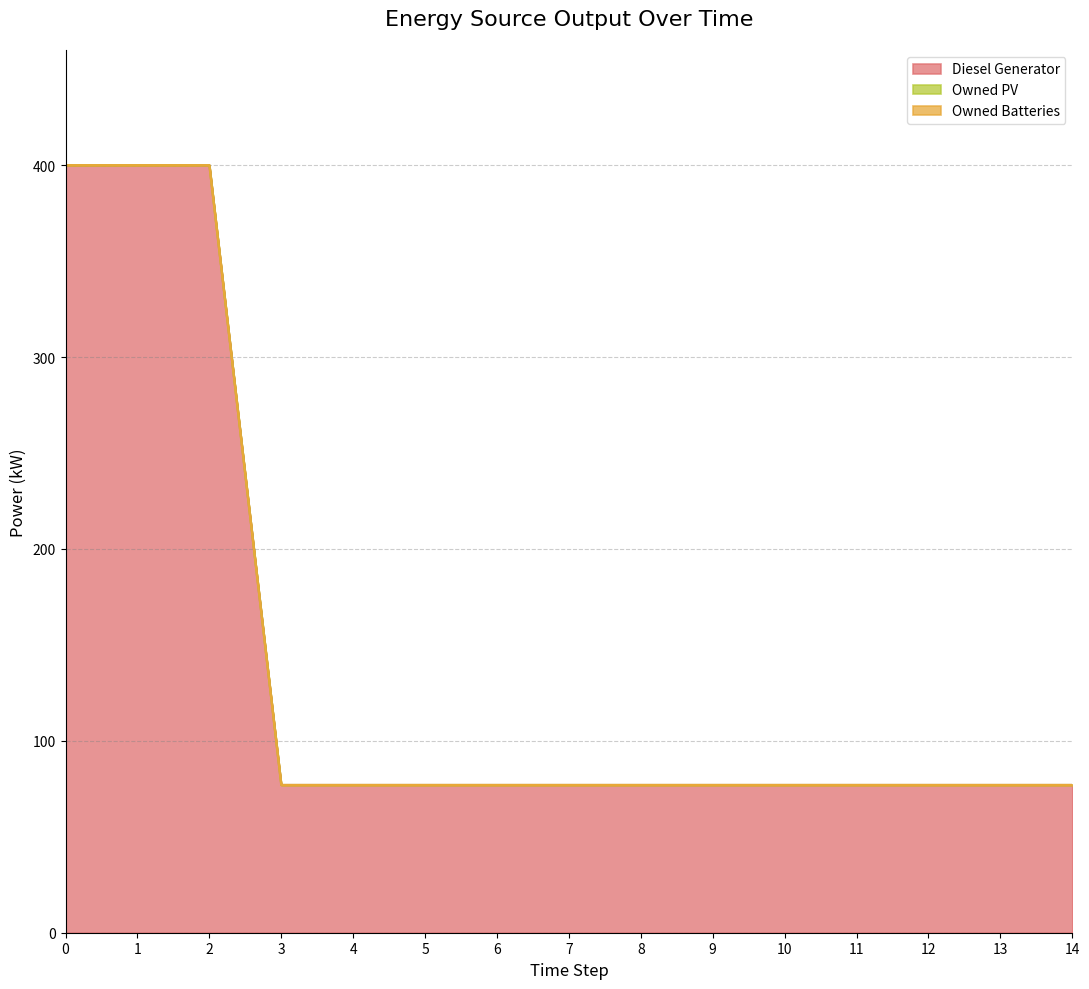

How many distinct data groups are displayed?

3